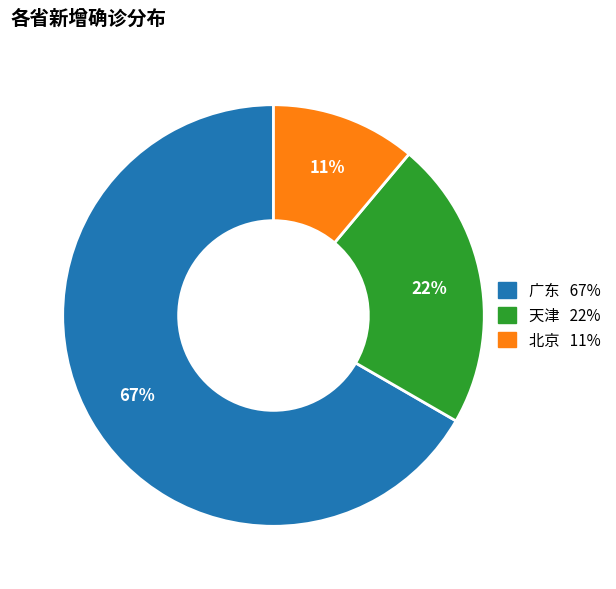

What percentage is the 北京 slice, to the nearest percent?

11%